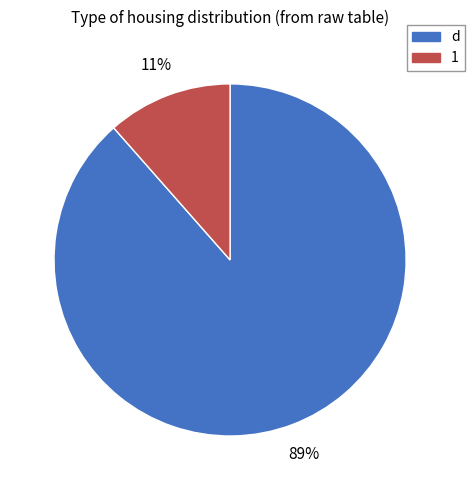

What percentage is the 1 slice, to the nearest percent?

11%